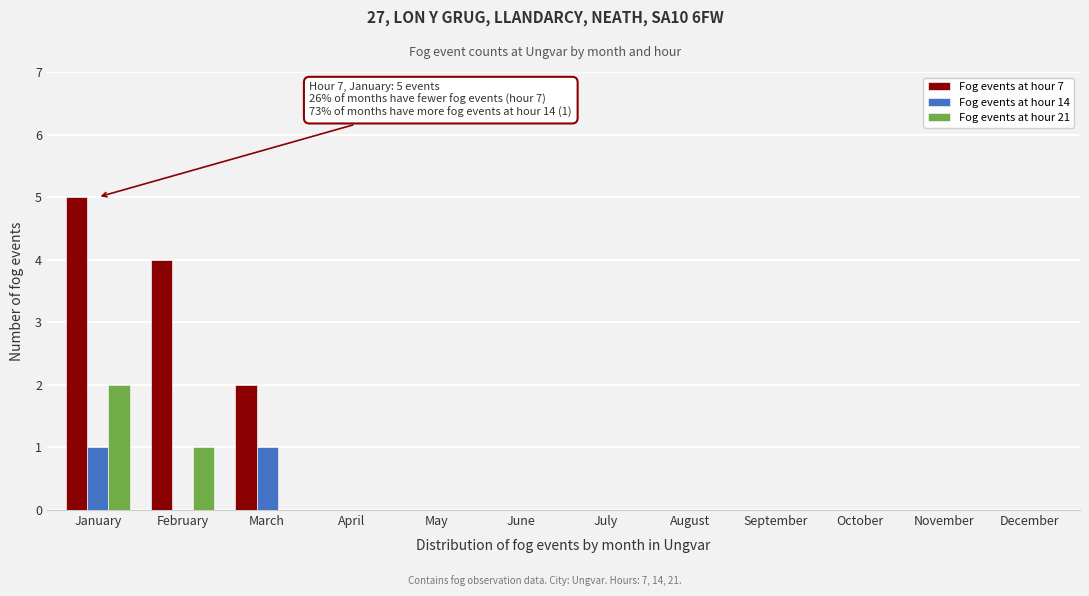

True or false: Fog events at hour 14 has a value of 2 at January.

False